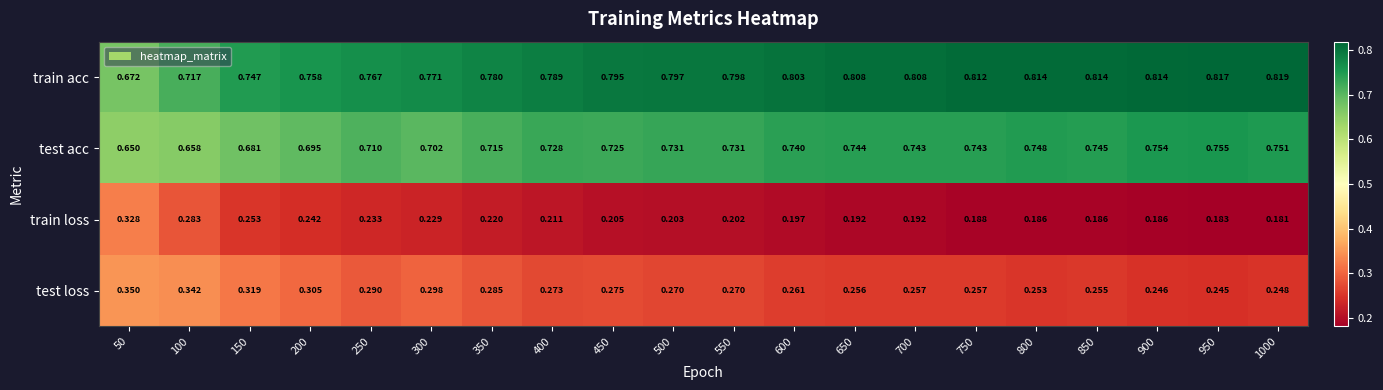

Is the value of test acc at 500 greater than the value of train acc at 50?

Yes